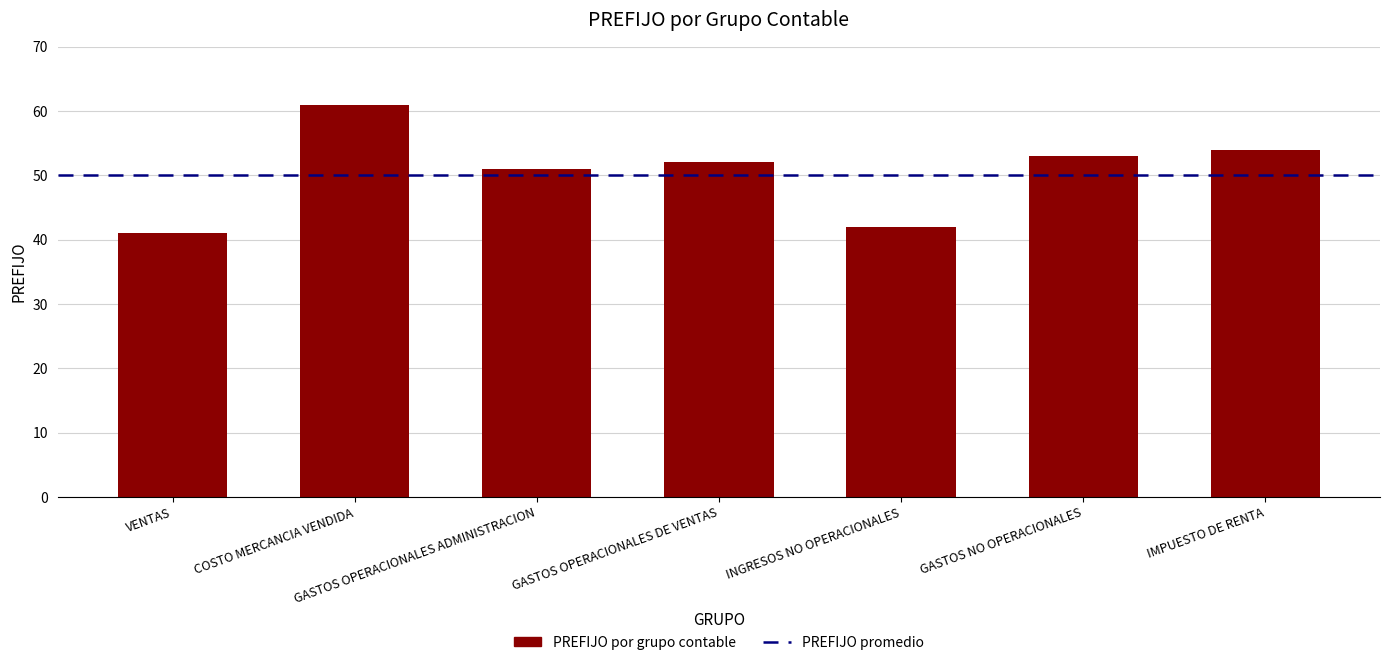

How many series are shown in this chart?

1